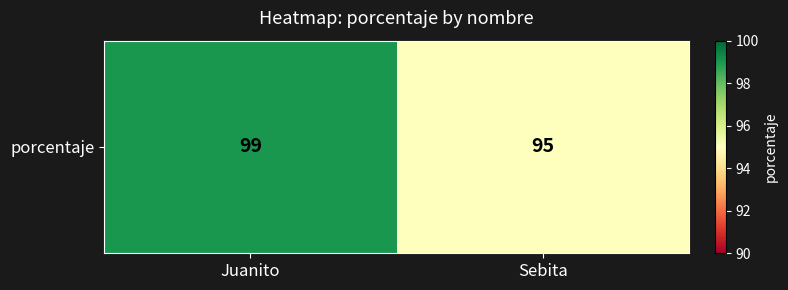

Reading right to left, extract all data points from this chart.

95	99